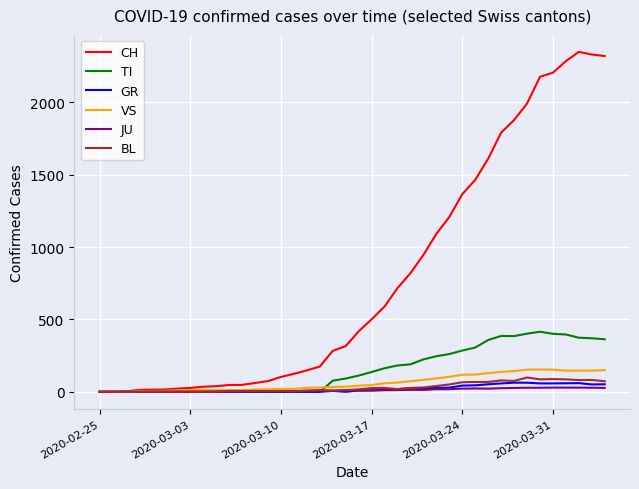

How many lines are shown in the chart?

6